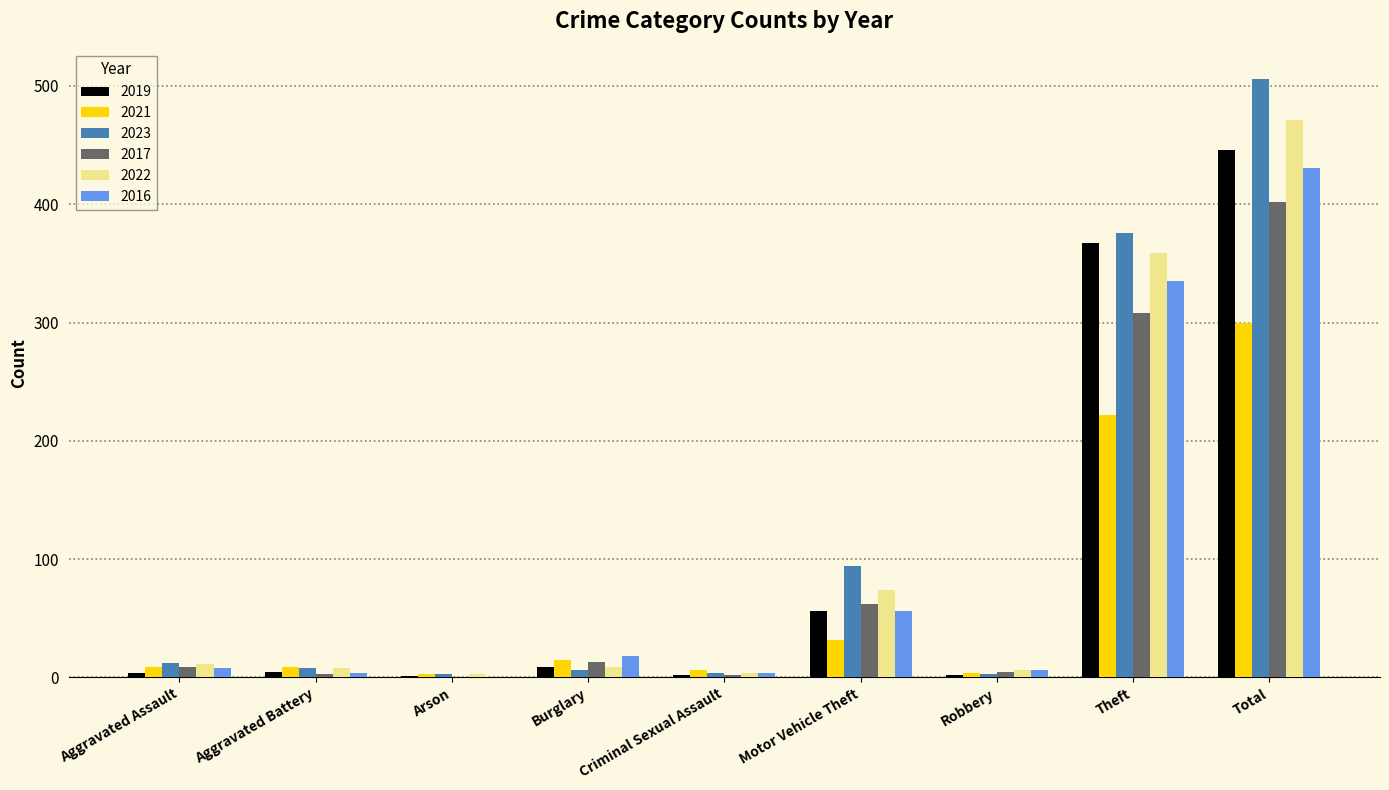

Is it true that 2022 equals 471 at Total?

True